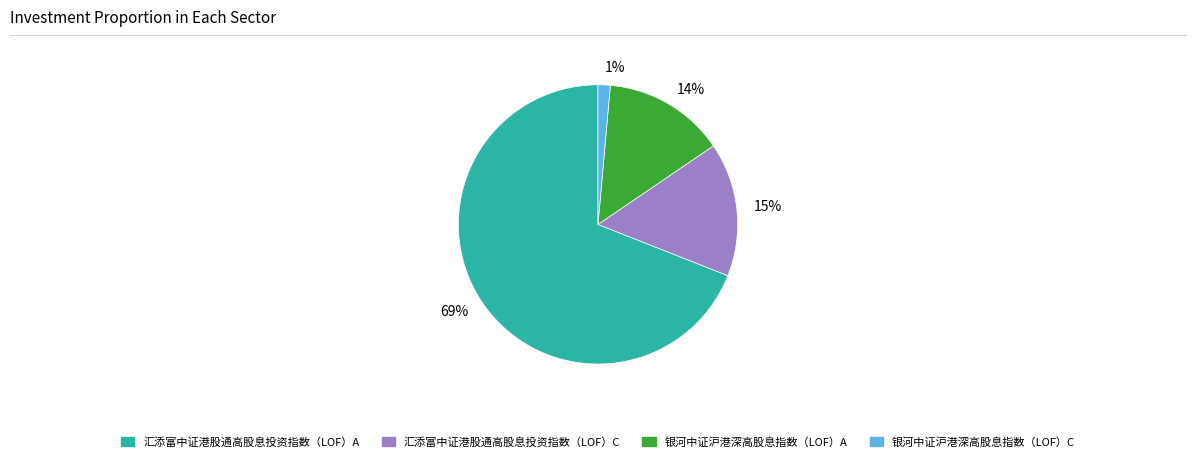

Is it true that 1% is 1% of the pie?

True